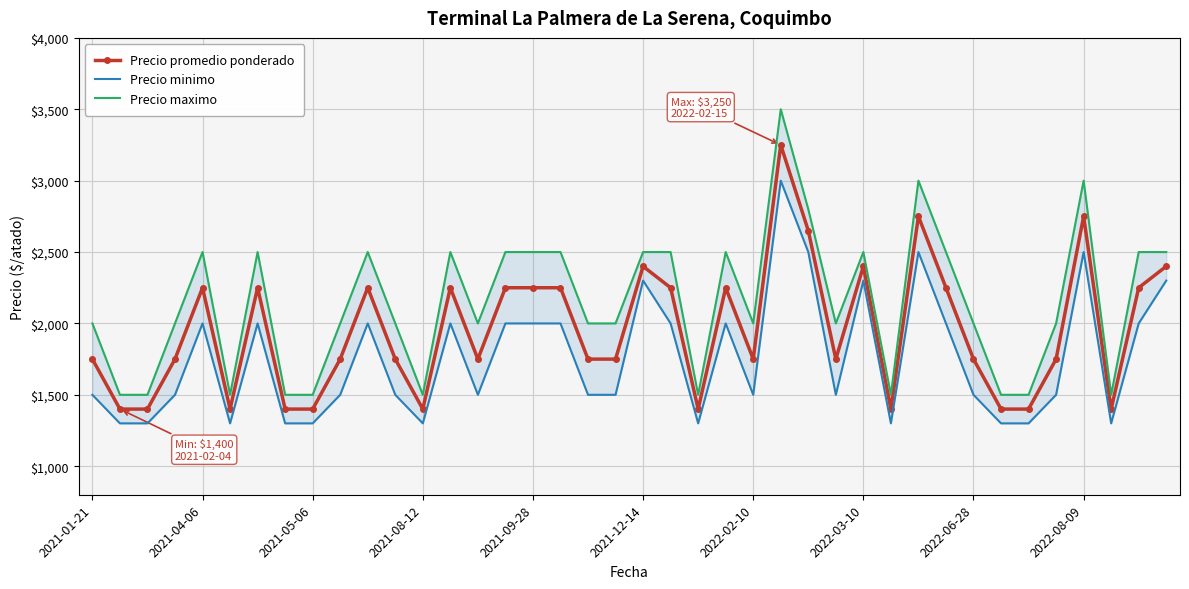

What are all the series names shown in the legend?

Precio promedio ponderado, Precio minimo, Precio maximo